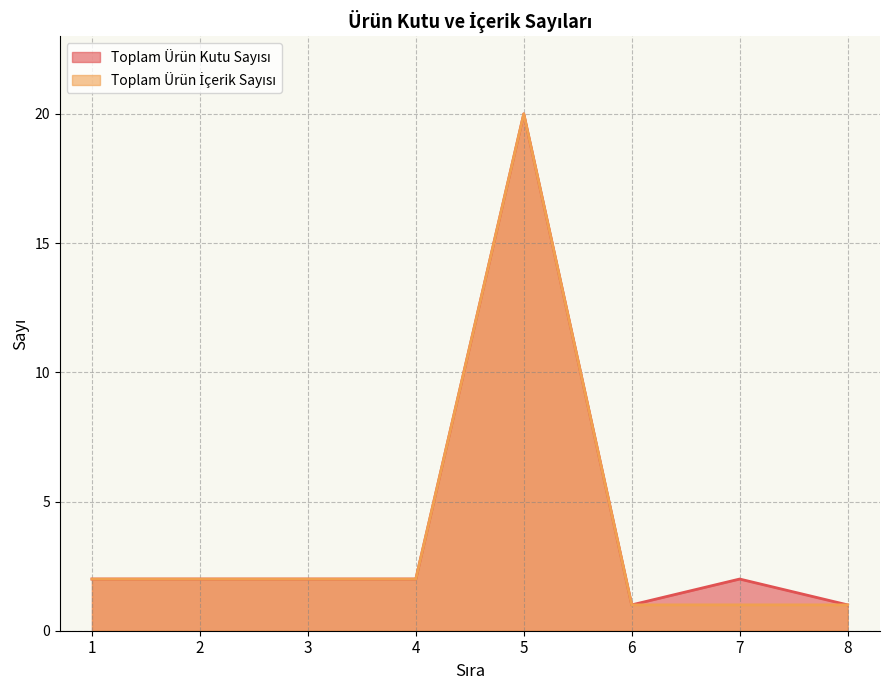

At 2, list the series in order from largest to smallest.

Toplam Ürün Kutu Sayısı, Toplam Ürün İçerik Sayısı